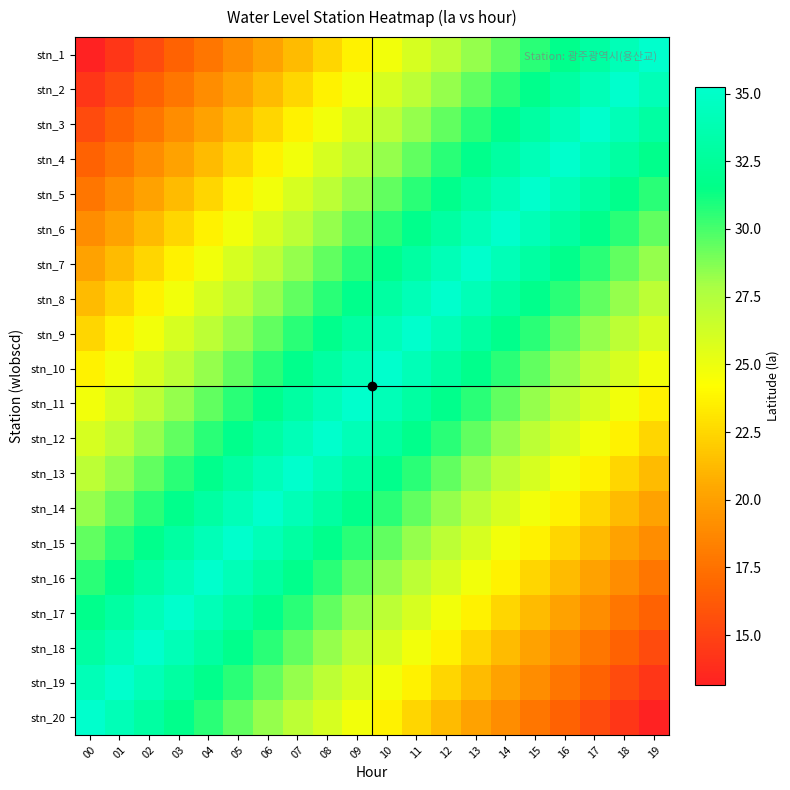

Between 19 and 01, which is larger?

19